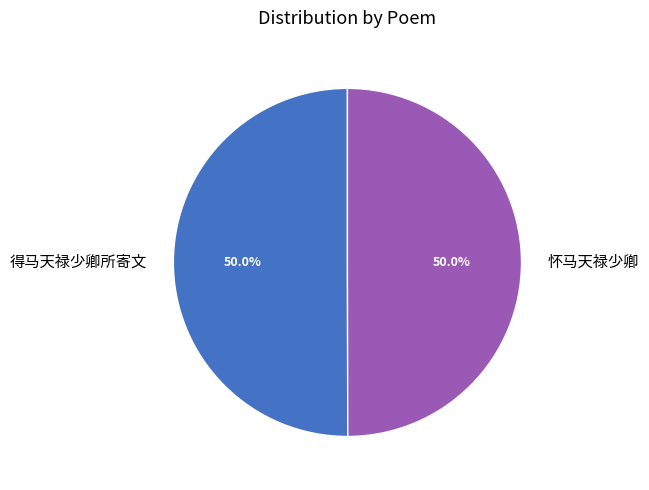

What is the ratio of the value at 得马天禄少卿所寄文 to the value at 怀马天禄少卿?

1.0